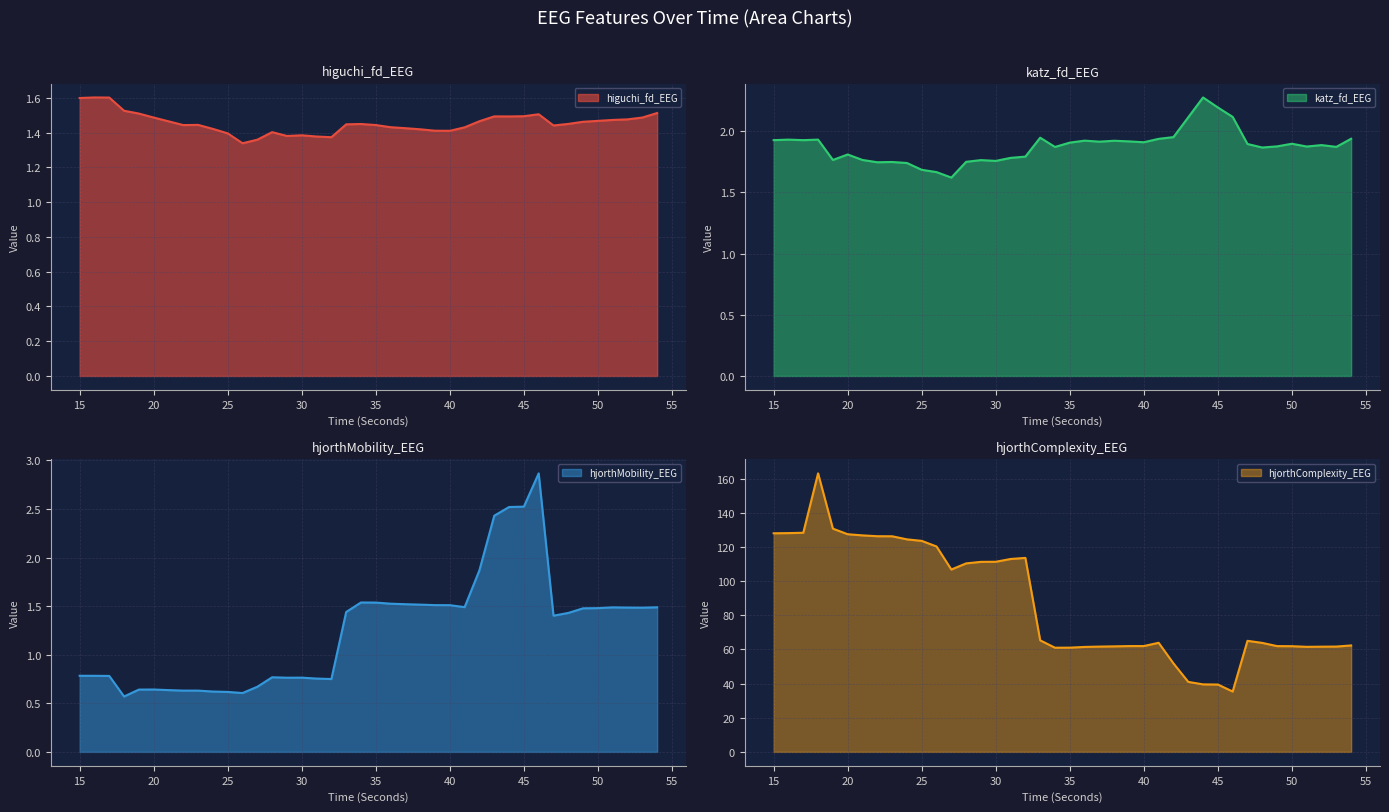

What is the sum of the higuchi_fd_EEG values at 23 and 29?

2.8